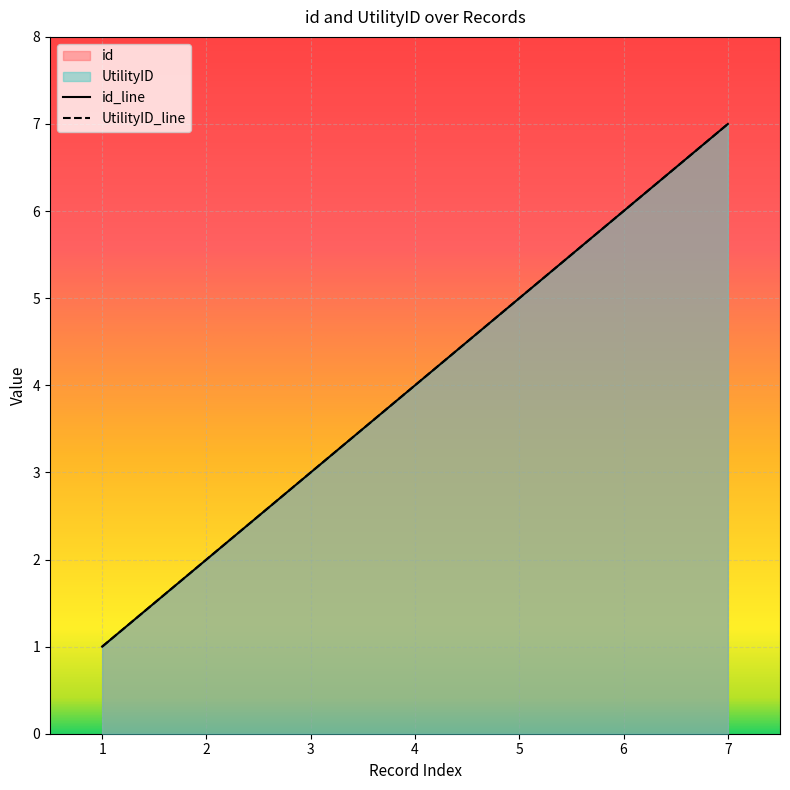

Reading left to right, extract all data points from this chart.

id: 2019-08-01=1	2019-08-01=2	2019-08-01=3	2019-08-01=4	2019-08-01=5	2019-08-01=6	2019-08-01=7
UtilityID: 2019-08-01=1	2019-08-01=2	2019-08-01=3	2019-08-01=4	2019-08-01=5	2019-08-01=6	2019-08-01=7